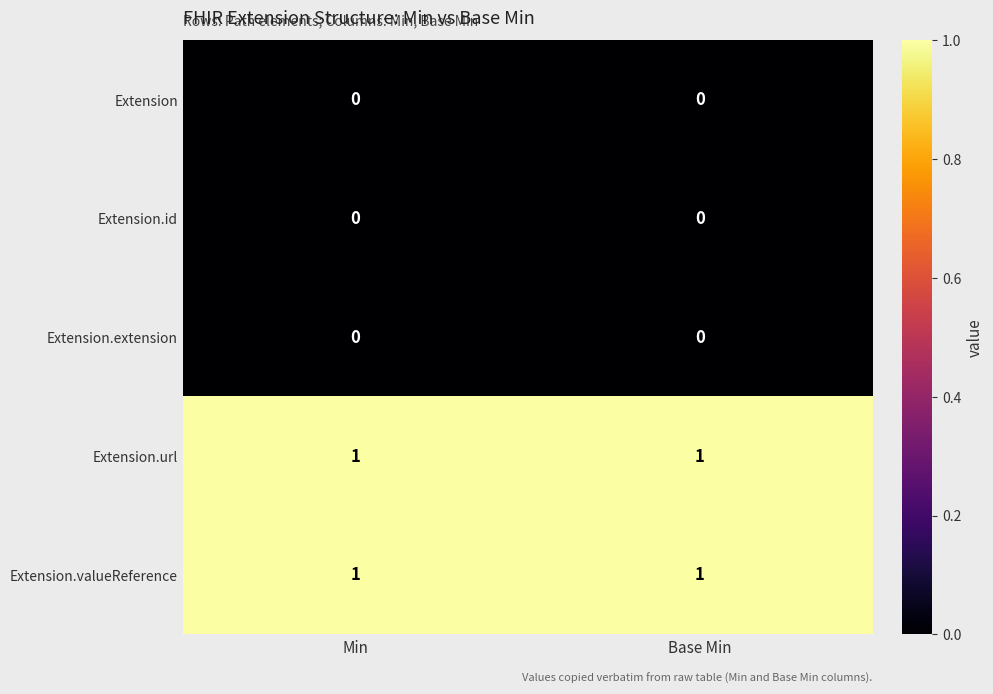

Reading left to right, transcribe all the data shown in this chart.

Extension: 0	0
Extension.id: 0	0
Extension.extension: 0	0
Extension.url: 1	1
Extension.valueReference: 1	1